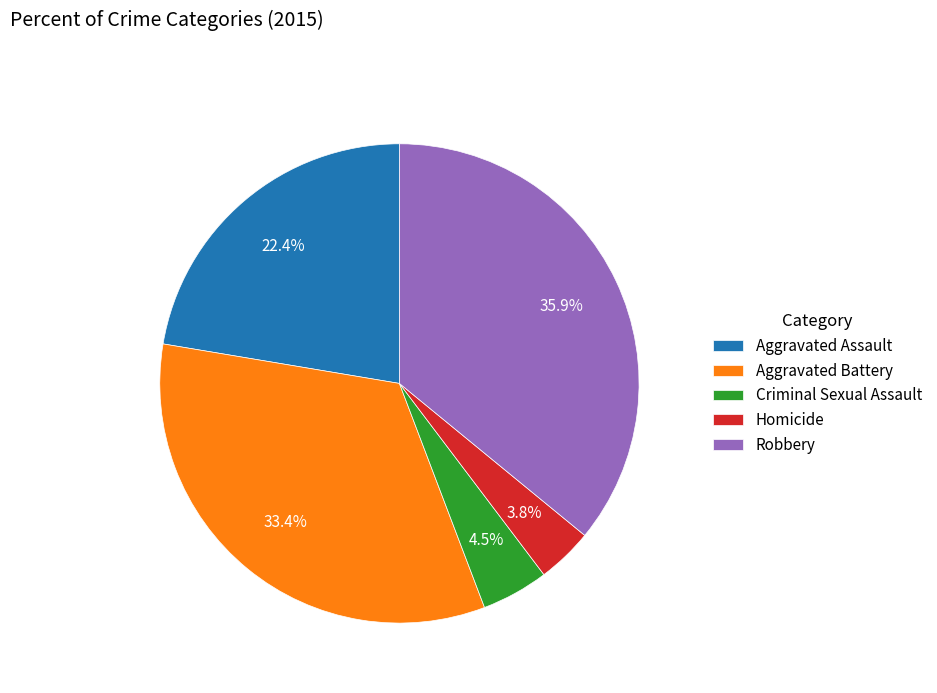

To the nearest percent, what is the combined percentage of Aggravated Assault and Aggravated Battery?

56%